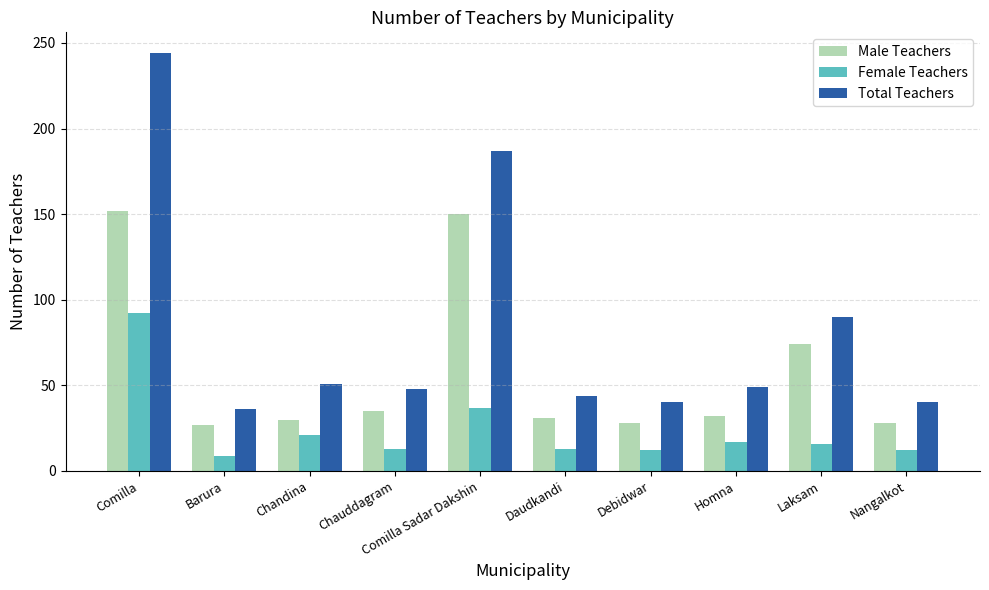

What is the difference between the Male Teachers values at Barura and Comilla?

125